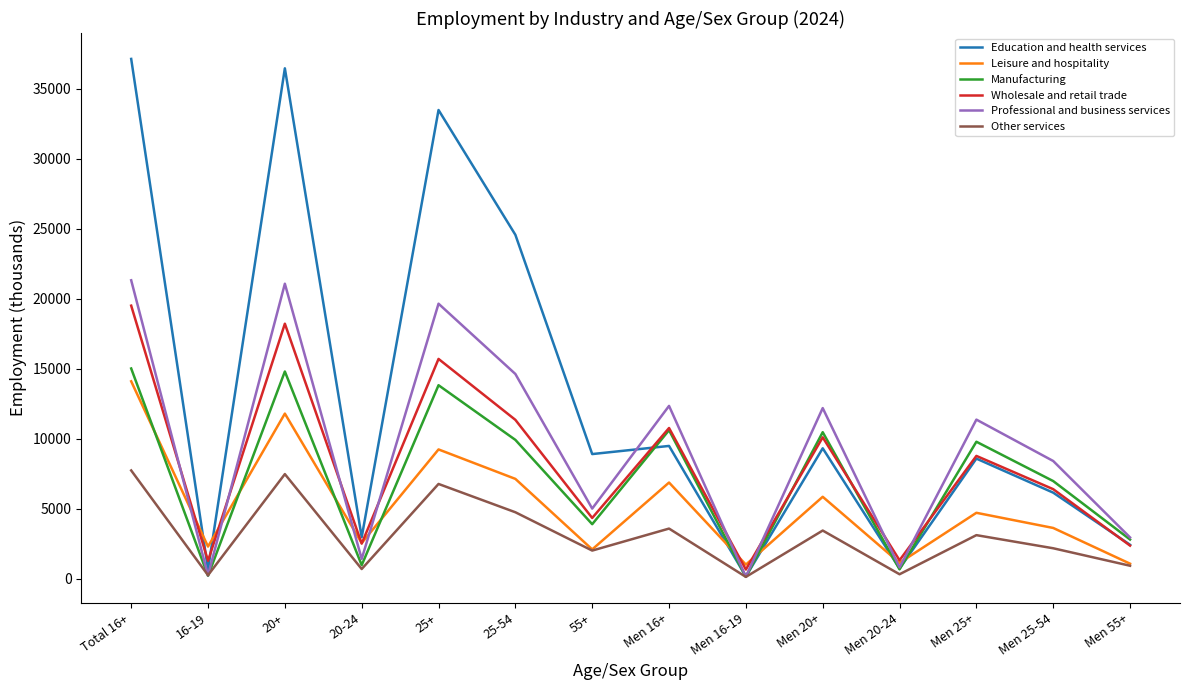

What is the greatest value displayed?

37130